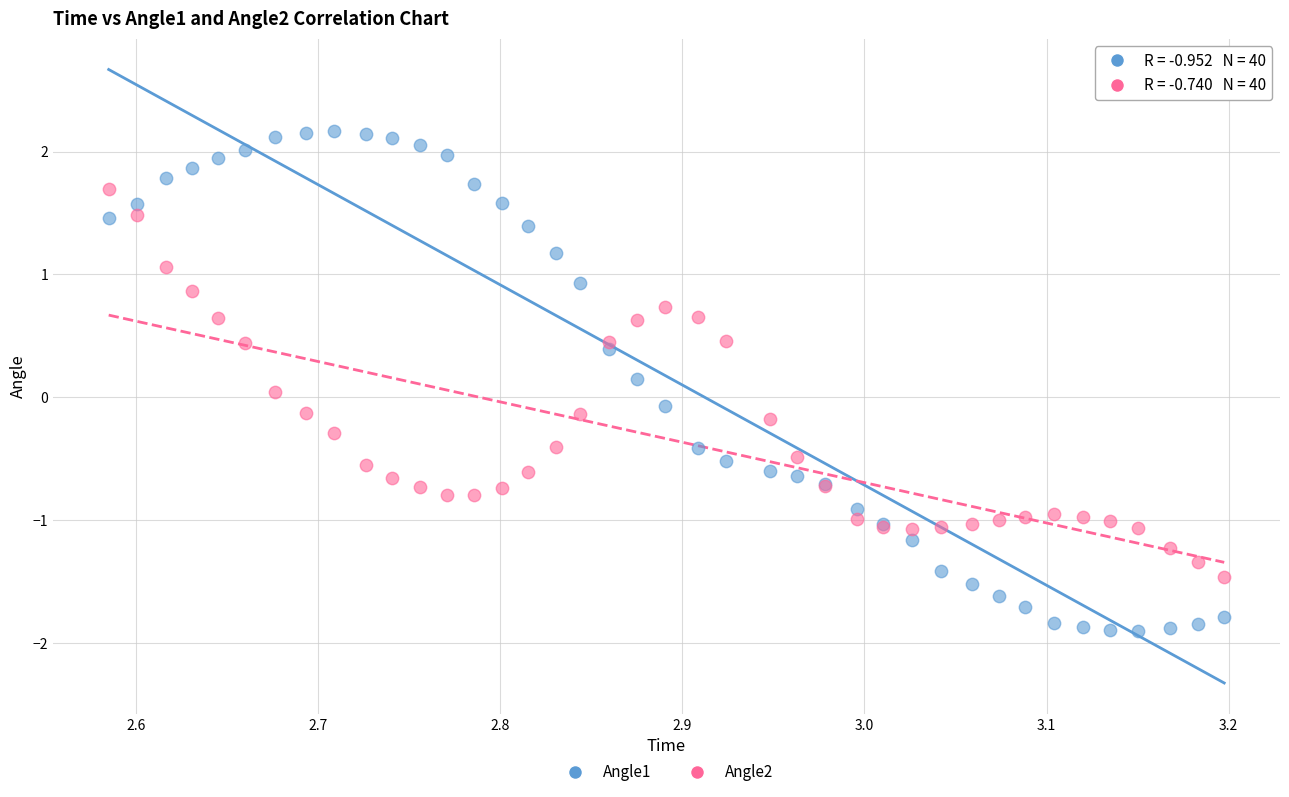

Which series contains the lowest Y value?

Angle1